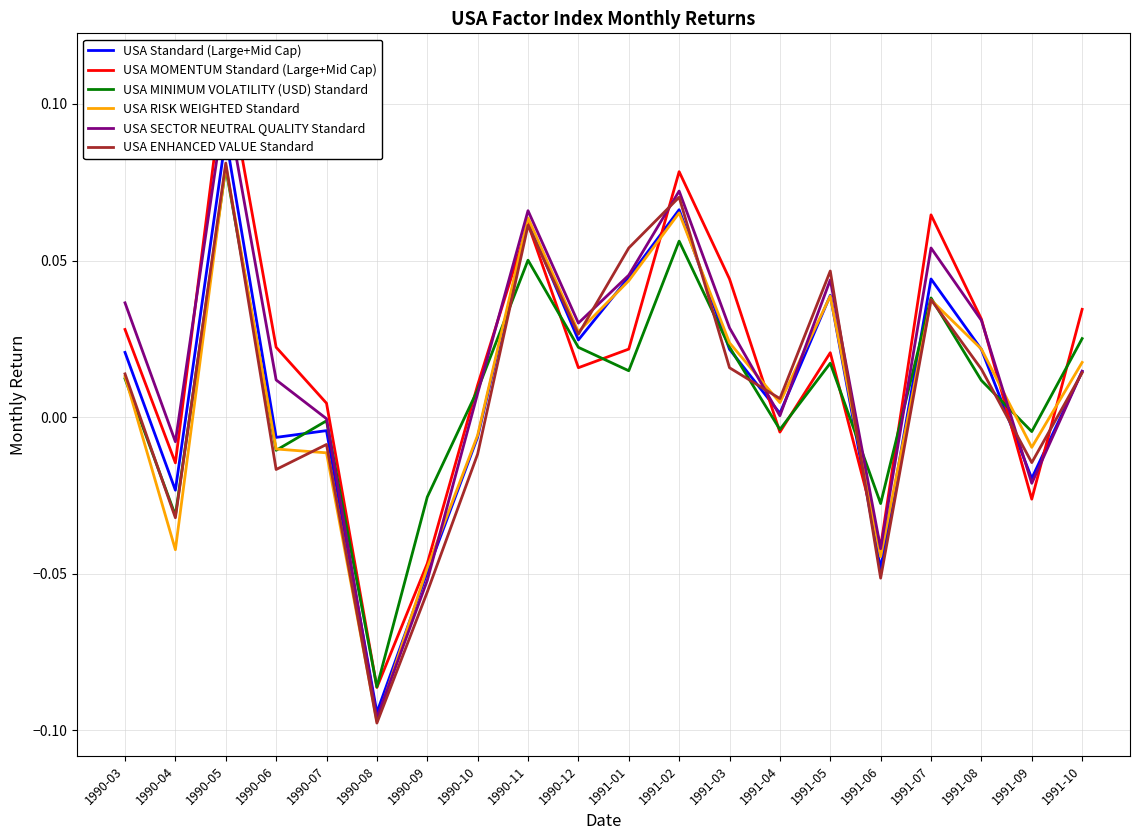

List the series in order of their peak value, lowest first.

USA MINIMUM VOLATILITY (USD) Standard, USA RISK WEIGHTED Standard, USA ENHANCED VALUE Standard, USA Standard (Large+Mid Cap), USA SECTOR NEUTRAL QUALITY Standard, USA MOMENTUM Standard (Large+Mid Cap)